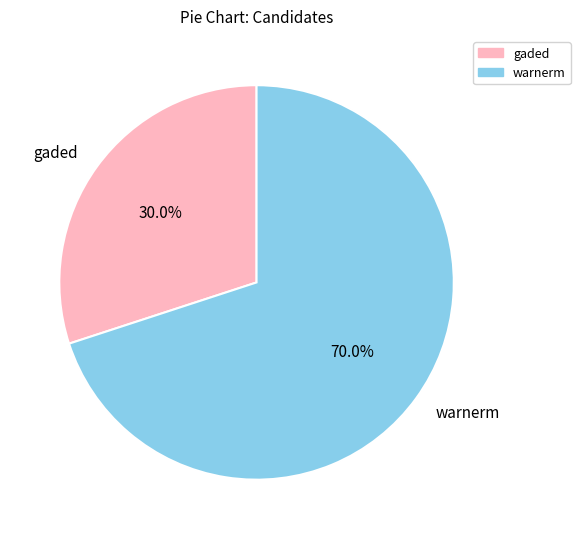

The warnerm slice represents 70% of the pie. True or false?

True